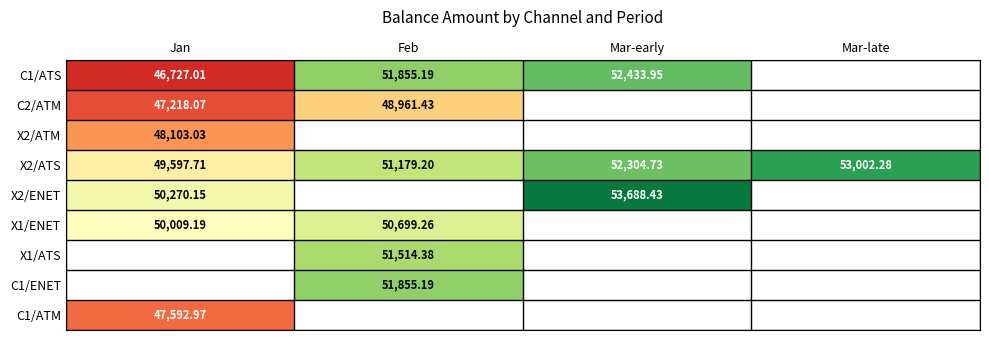

Which category has the lowest value across all series?

Jan